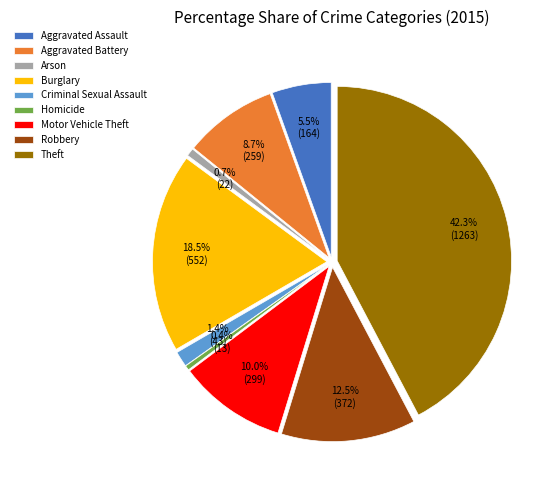

To the nearest percent, what portion does Arson represent?

1%